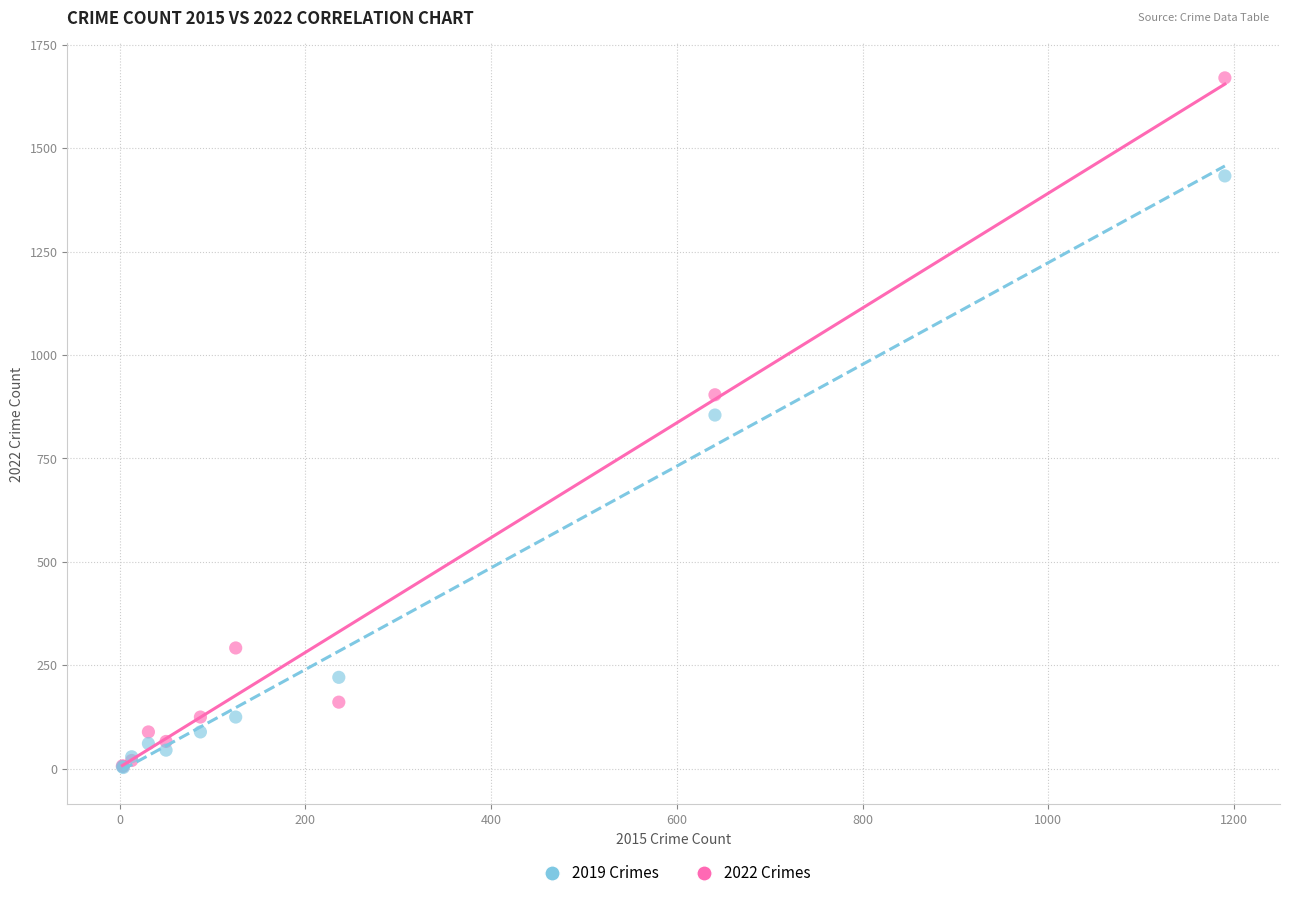

In the 2019 Crimes series, what Y value is closest to 718?

855